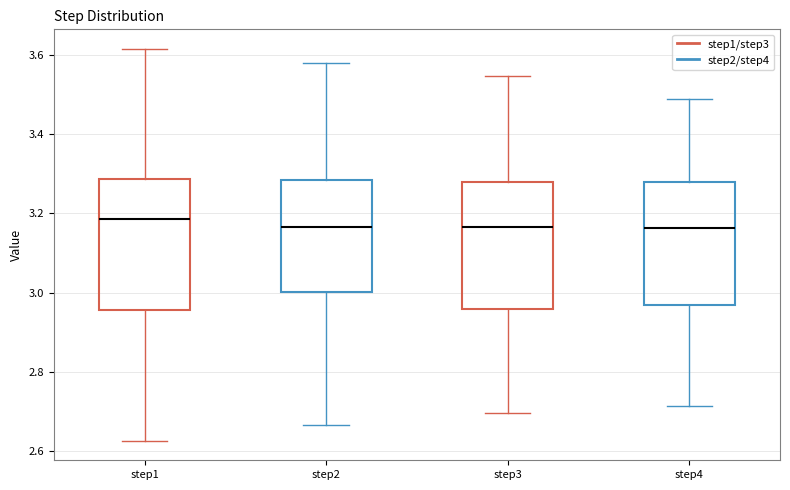

Where does the lower whisker of the box for step1 end on the y-axis? The values are not printed on the chart, so give them approximately, as read against the axis.

2.62